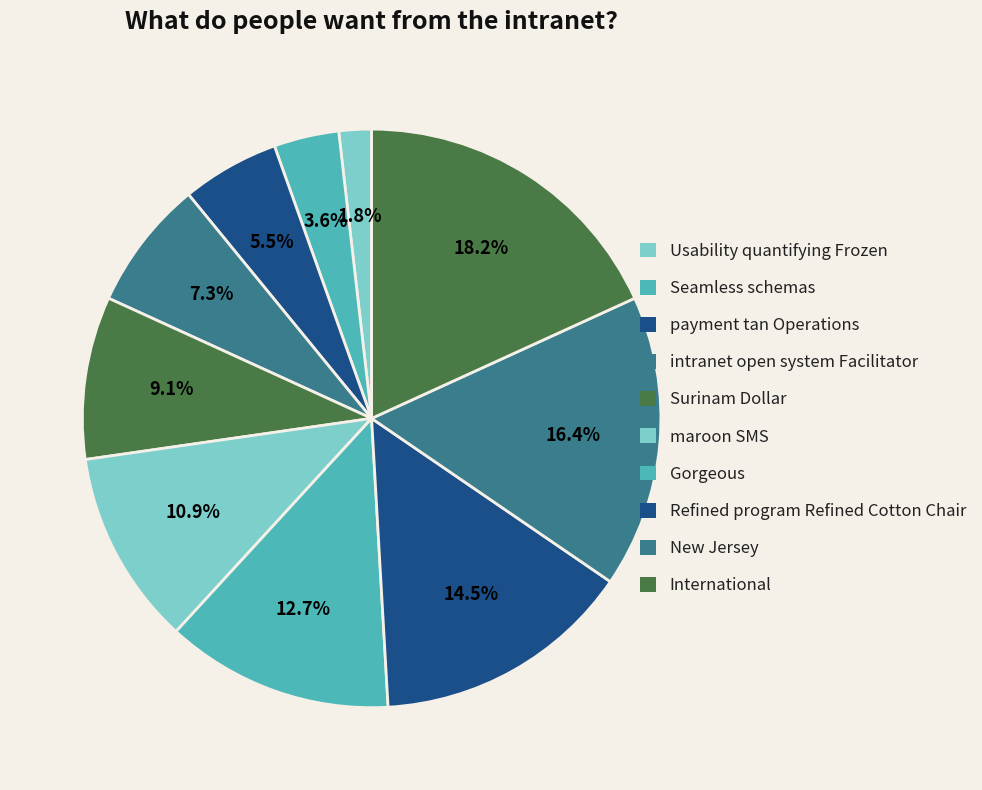

Does Gorgeous represent more than half of the total?

No